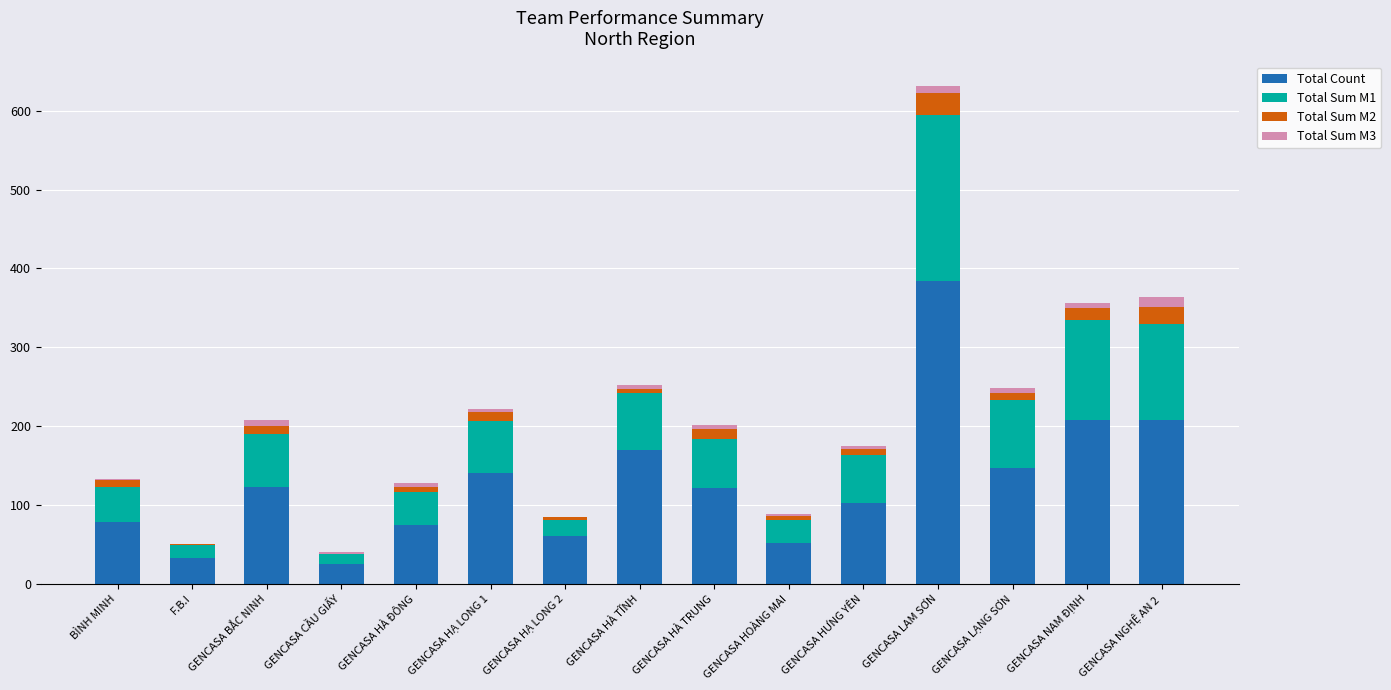

Is it true that Total Count equals 25 at GENCASA CẦU GIẤY?

True